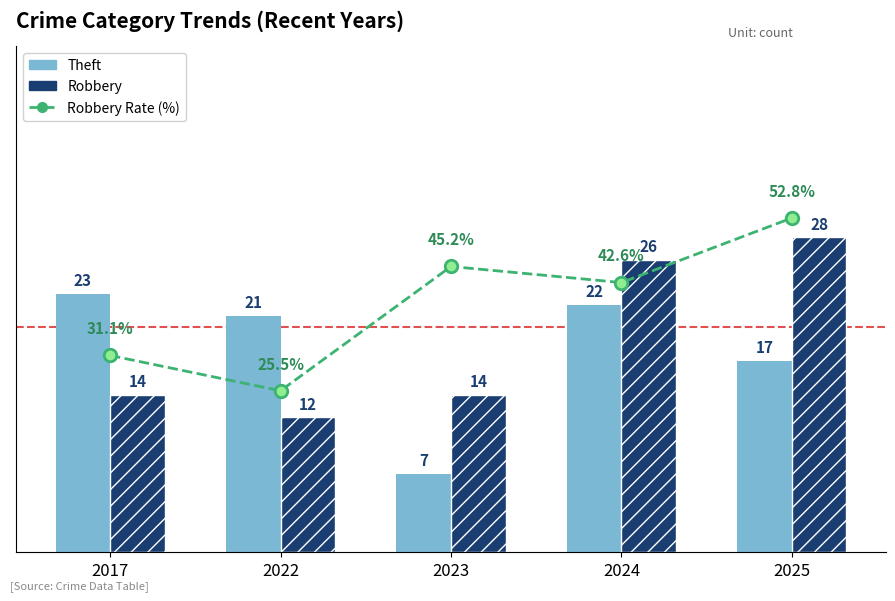

What is the lowest value of the Theft series?

7.0